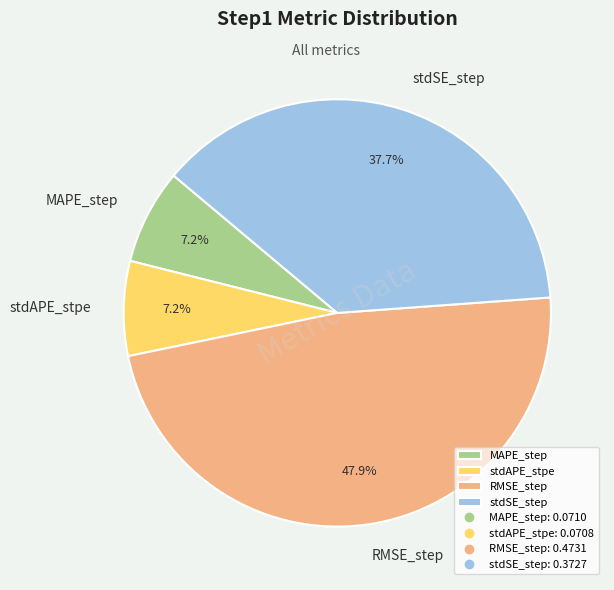

How many segments does this pie chart have?

4